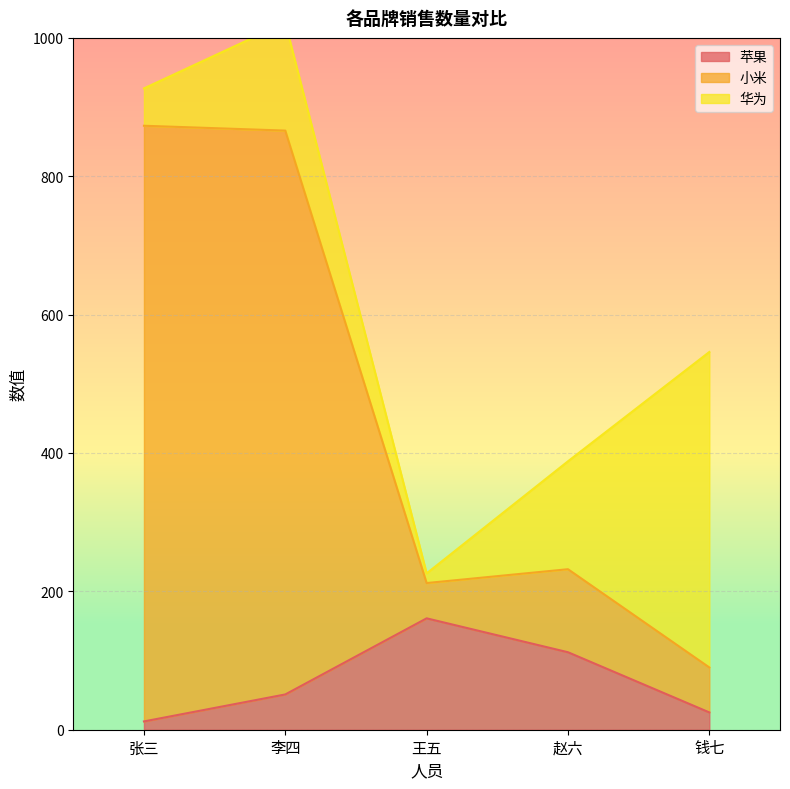

What is the sum of the 小米 values at 张三 and 钱七?

963